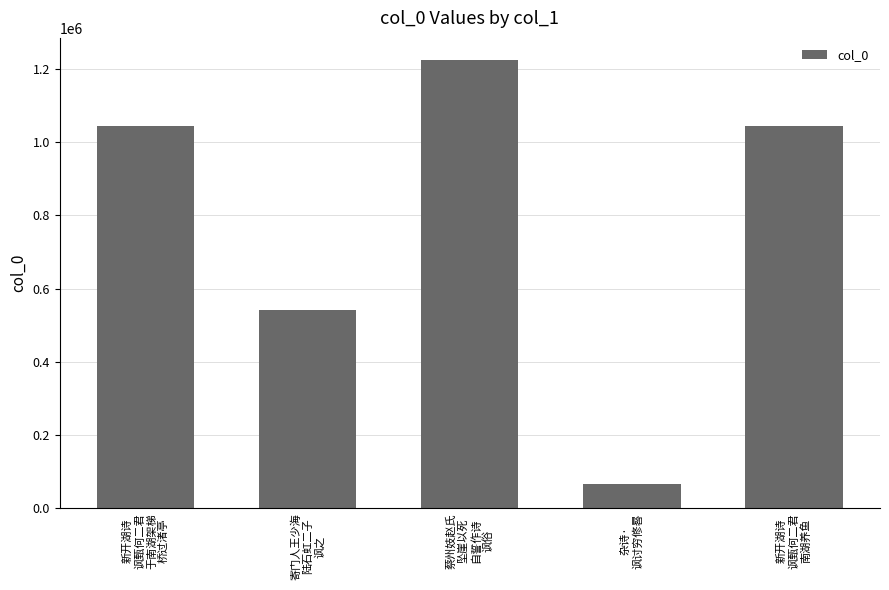

What is the maximum value shown in the chart?

1223161